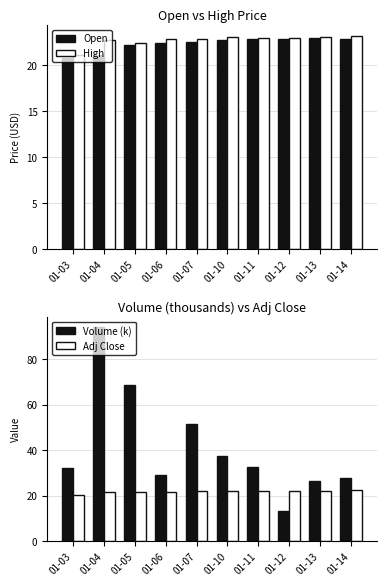

Rank the categories by High value from lowest to highest.

01-03, 01-05, 01-04, 01-07, 01-06, 01-12, 01-11, 01-10, 01-13, 01-14